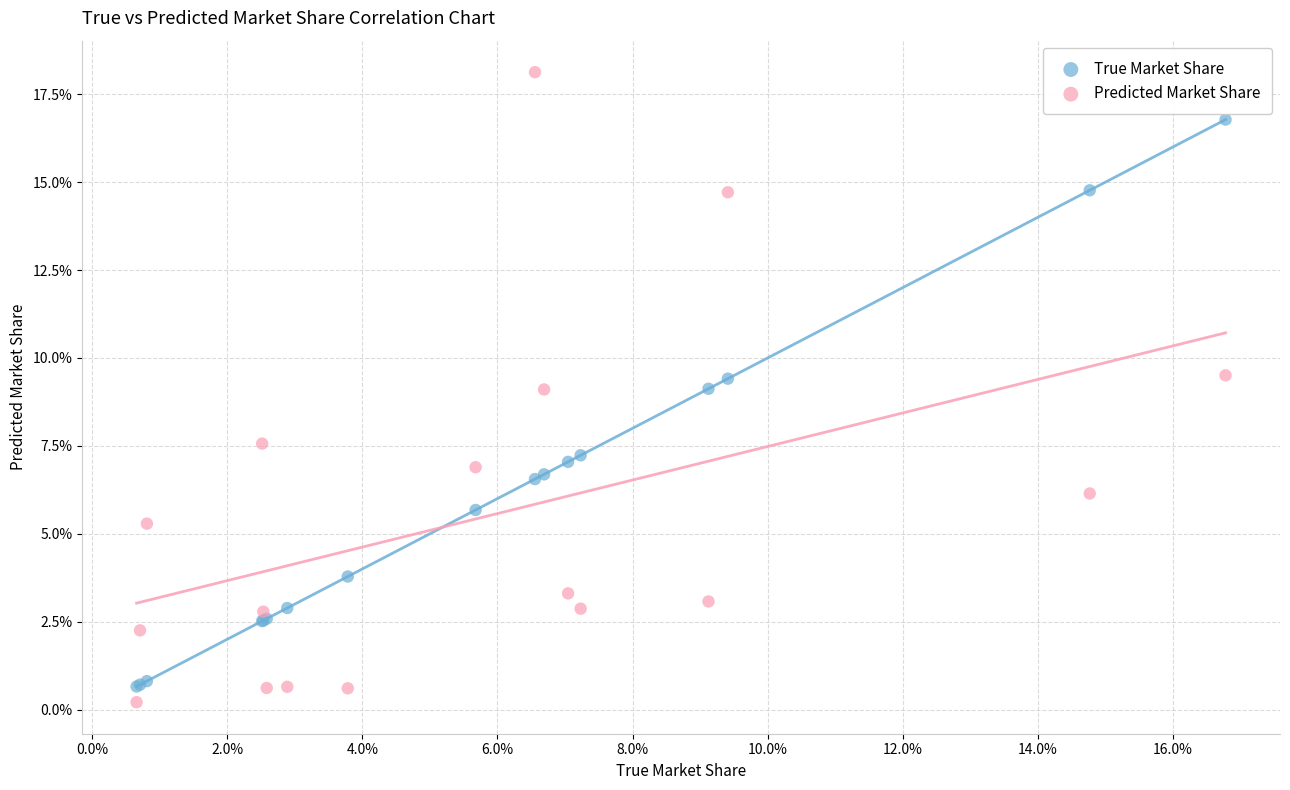

Which series reaches the maximum Y coordinate?

Predicted Market Share